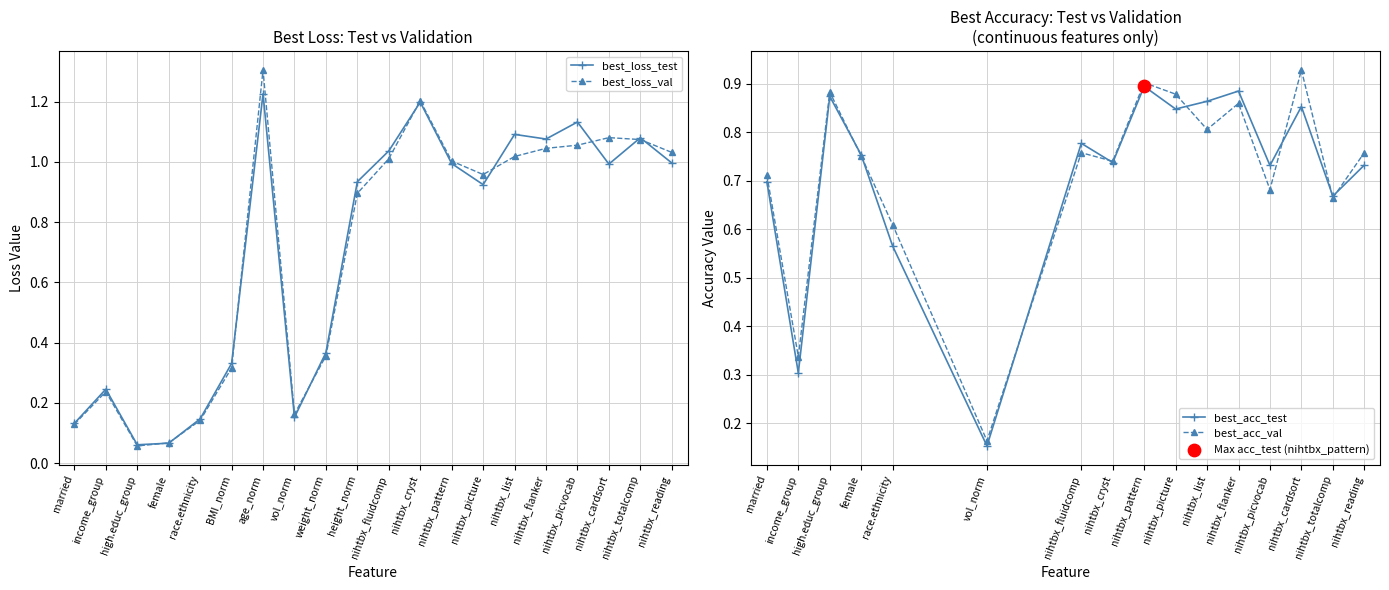

Which series has the widest spread of Y values?

best_loss_val